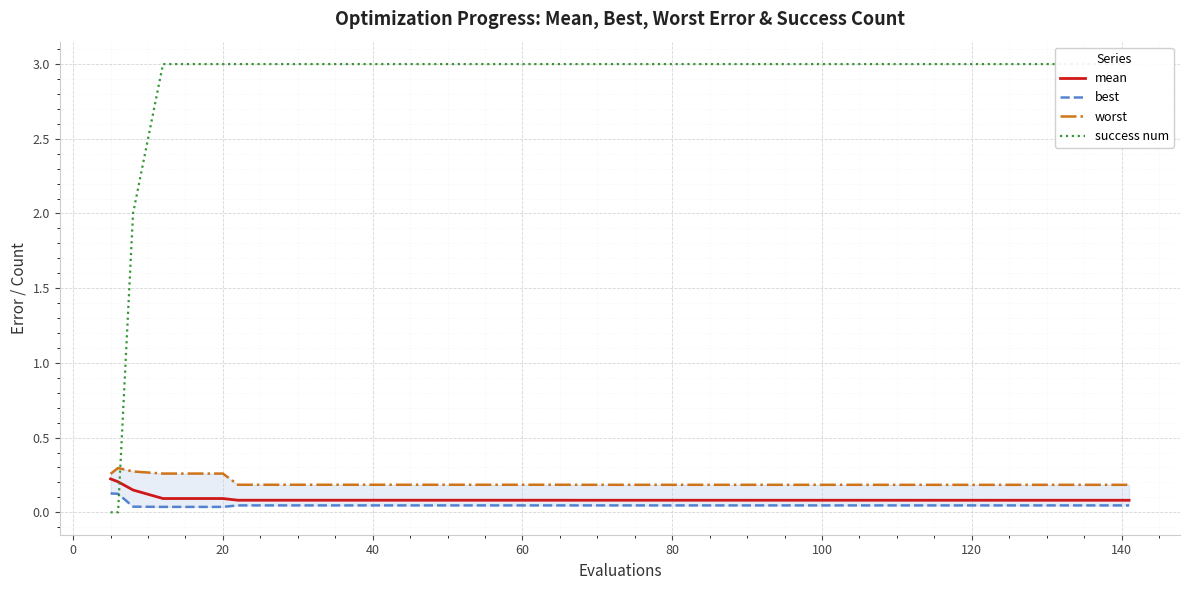

How many intersections are there between mean and success num?

1